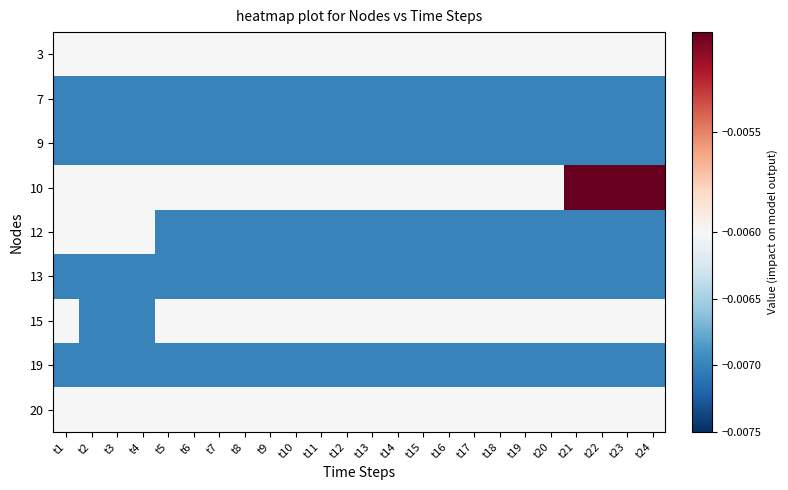

At t6, list the series in order from largest to smallest.

3, 10, 15, 20, 7, 9, 12, 13, 19